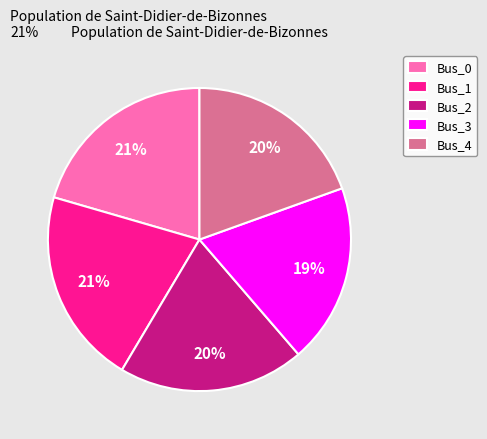

To the nearest percent, what is the difference between the largest and smallest slice percentages?

2%